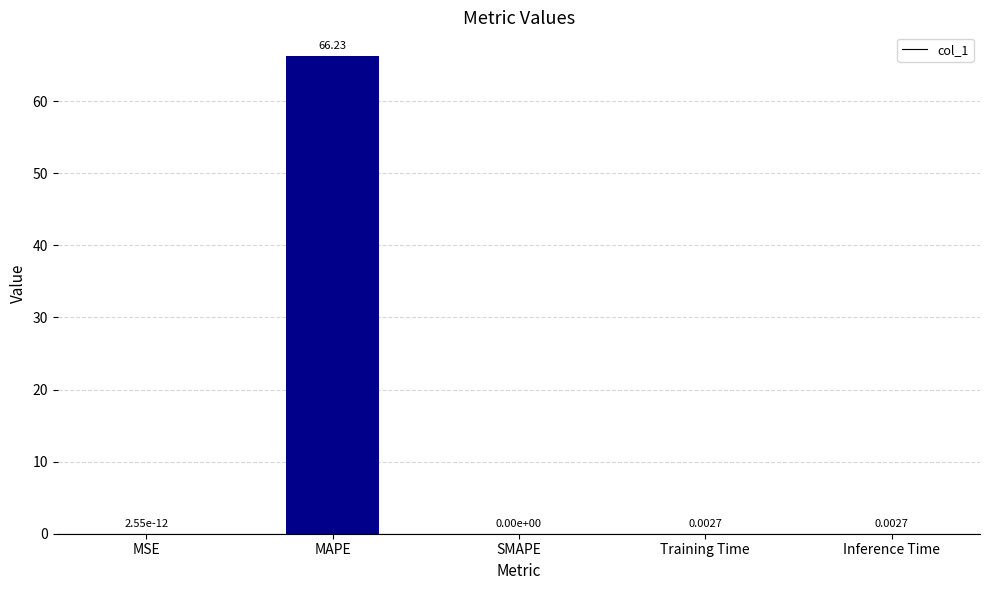

What is the change in value from MAPE to Training Time?

-66.2